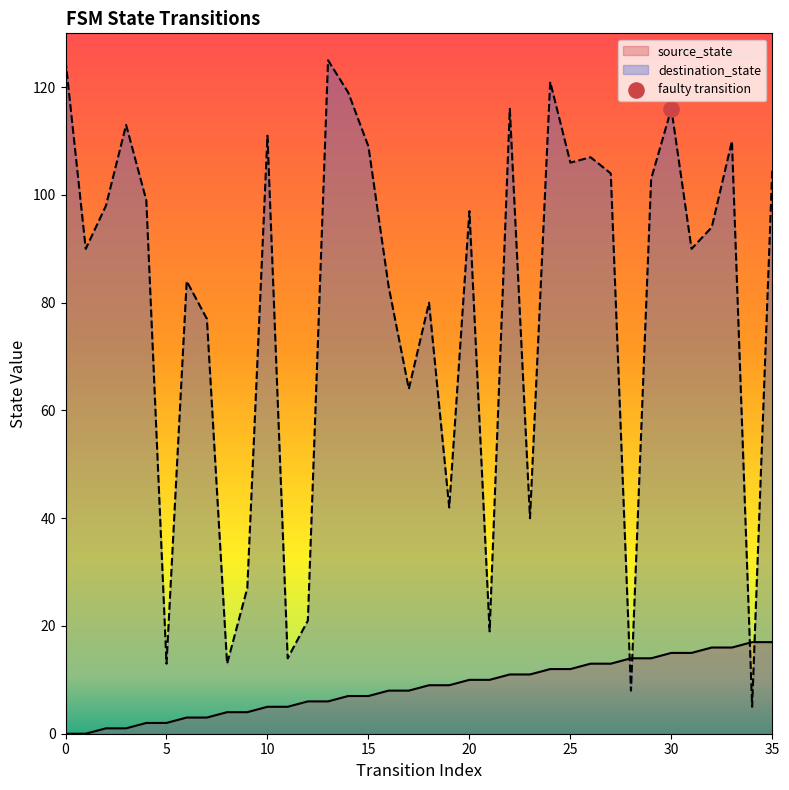

Which series contains the highest Y value?

destination_state